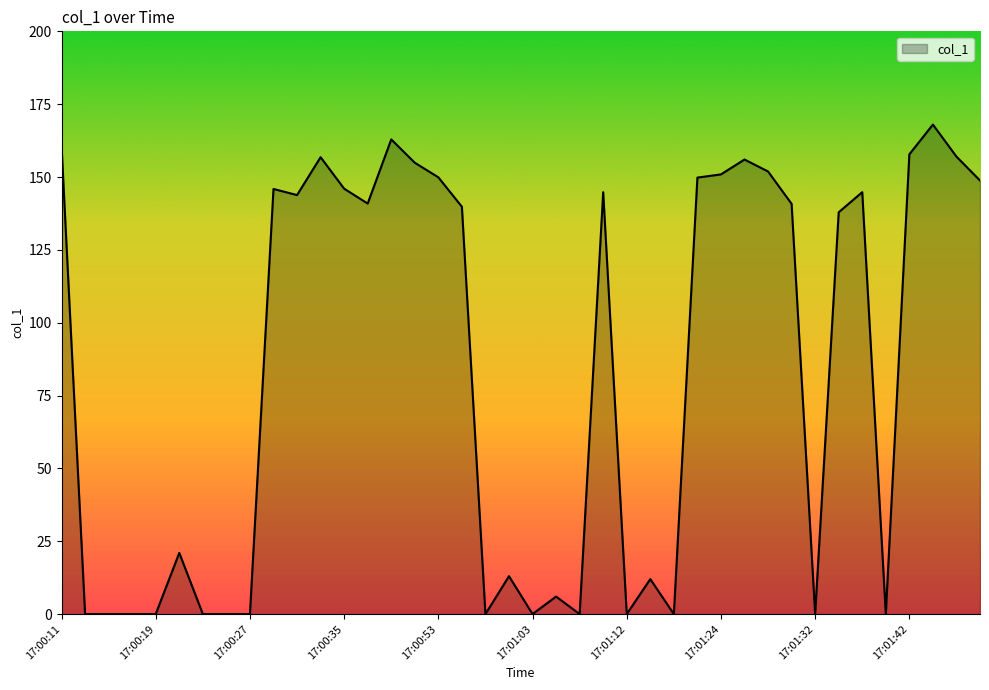

What is the greatest value displayed?

168.0